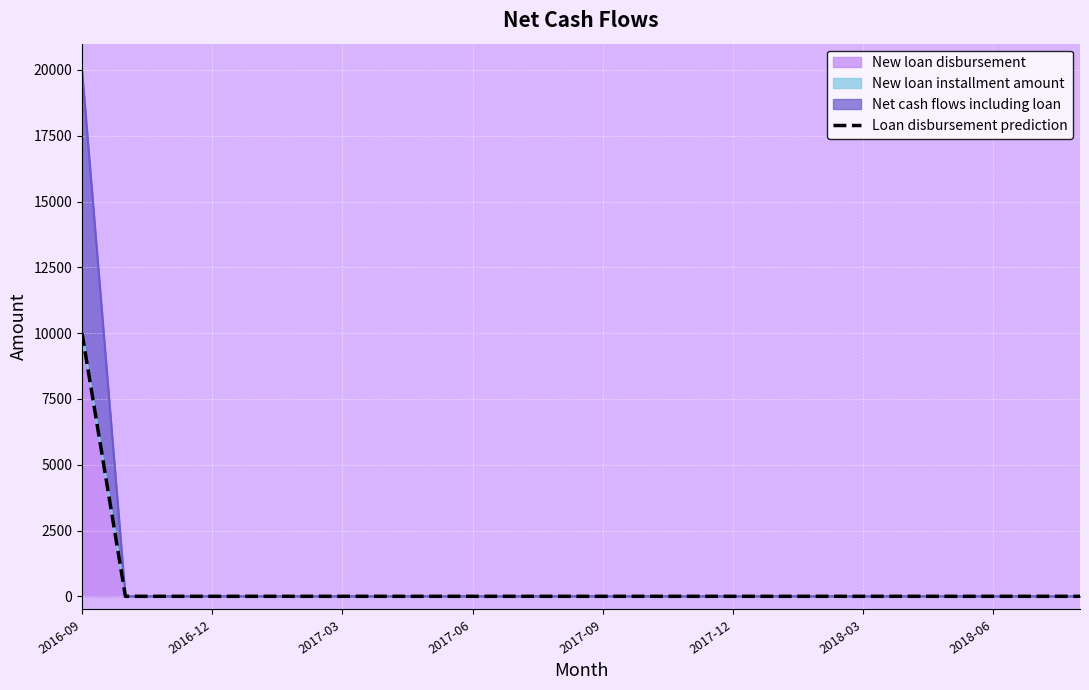

The chart shows a value of 6271 at 20. True or false?

False